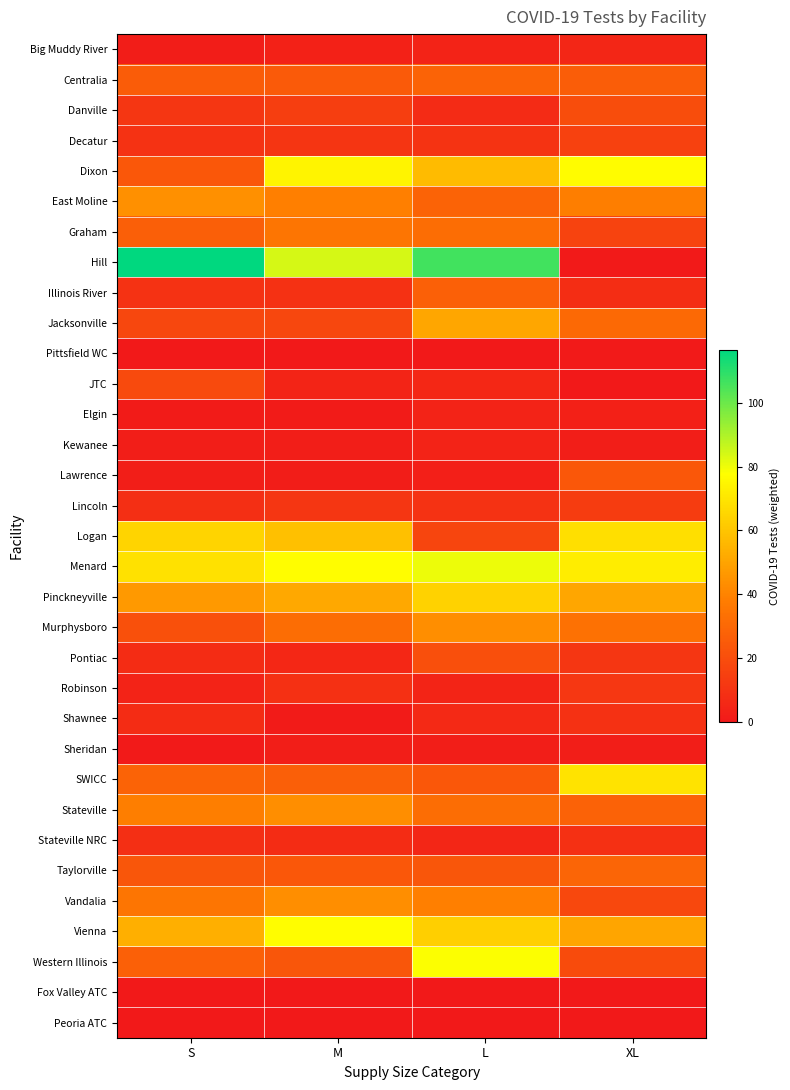

Reading left to right, list all the values displayed in this chart.

Big Muddy River: S=1.4	M=3.5	L=3.7	XL=5.4
Centralia: S=25.7	M=24.9	L=28.3	XL=26.2
Danville: S=11.0	M=14.2	L=6.9	XL=19.9
Decatur: S=9.6	M=10.7	L=10.4	XL=15.3
Dixon: S=23.7	M=74.6	L=56.9	XL=76.7
East Moline: S=43.7	M=39.2	L=28.5	XL=38.6
Graham: S=26.6	M=35.4	L=32.0	XL=16.0
Hill: S=116.6	M=84.2	L=106.4	XL=0.9
Illinois River: S=9.9	M=9.5	L=26.9	XL=7.8
Jacksonville: S=17.5	M=17.7	L=51.0	XL=30.8
Pittsfield WC: S=0.0	M=0.0	L=0.4	XL=0.6
JTC: S=19.0	M=4.5	L=5.6	XL=0.0
Elgin: S=1.0	M=1.2	L=3.9	XL=2.9
Kewanee: S=2.0	M=2.2	L=3.9	XL=2.0
Lawrence: S=1.9	M=1.8	L=2.4	XL=23.9
Lincoln: S=8.5	M=11.3	L=9.6	XL=13.6
Logan: S=64.7	M=58.4	L=17.0	XL=67.9
Menard: S=68.4	M=77.0	L=80.6	XL=72.0
Pinckneyville: S=46.4	M=51.0	L=63.9	XL=50.6
Murphysboro: S=21.1	M=32.0	L=43.3	XL=33.6
Pontiac: S=7.5	M=5.8	L=20.7	XL=11.1
Robinson: S=3.9	M=9.1	L=4.3	XL=11.7
Shawnee: S=7.5	M=1.0	L=6.3	XL=9.2
Sheridan: S=0.8	M=2.2	L=2.0	XL=2.0
SWICC: S=28.3	M=26.4	L=23.9	XL=69.4
Stateville: S=38.3	M=43.5	L=32.3	XL=28.0
Stateville NRC: S=8.2	M=7.4	L=5.4	XL=9.0
Taylorville: S=23.3	M=24.1	L=23.5	XL=29.1
Vandalia: S=35.1	M=43.3	L=38.7	XL=17.9
Vienna: S=53.6	M=77.0	L=63.2	XL=50.2
Western Illinois: S=27.0	M=23.5	L=77.9	XL=19.5
Fox Valley ATC: S=0.0	M=0.0	L=0.0	XL=0.0
Peoria ATC: S=0.0	M=0.0	L=0.0	XL=0.0